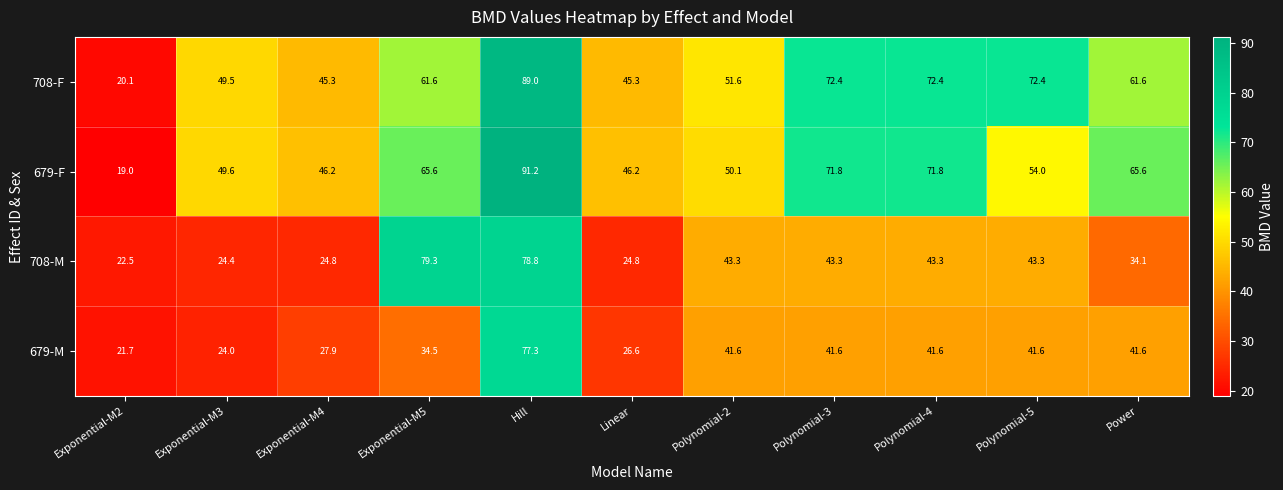

At how many categories does at least one series exceed 36?

10